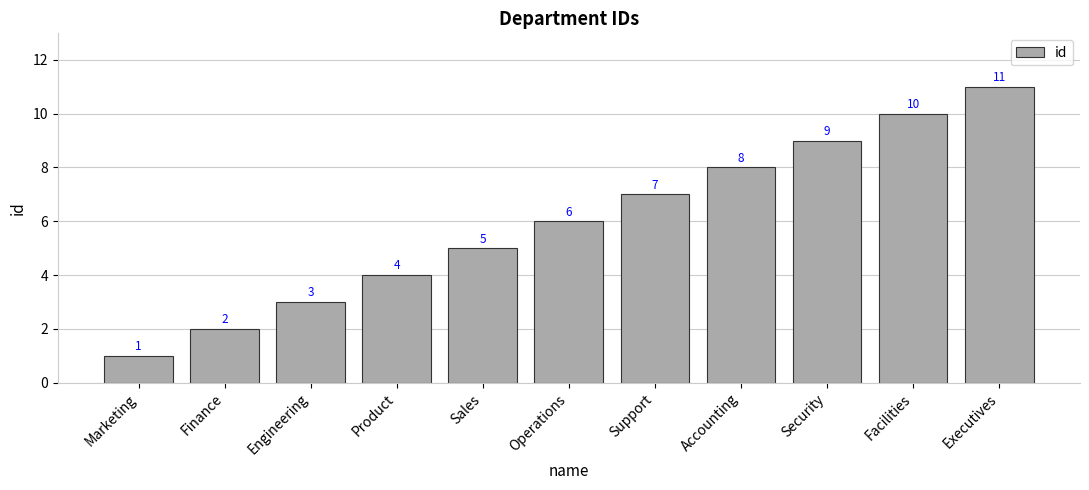

Reading left to right, what are all the values shown in this chart?

1	2	3	4	5	6	7	8	9	10	11